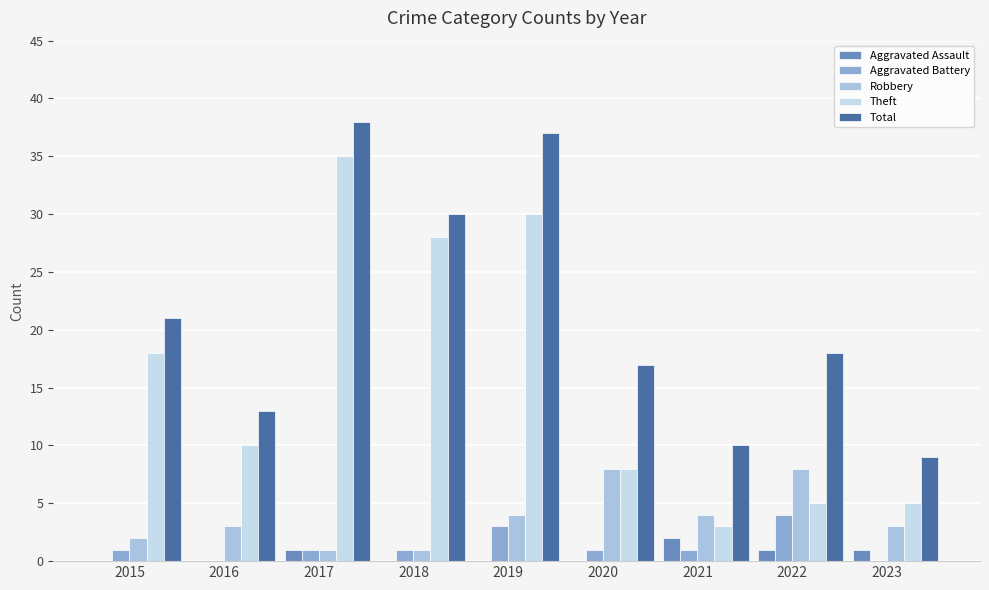

Which label corresponds to the smallest value in the chart?

2015